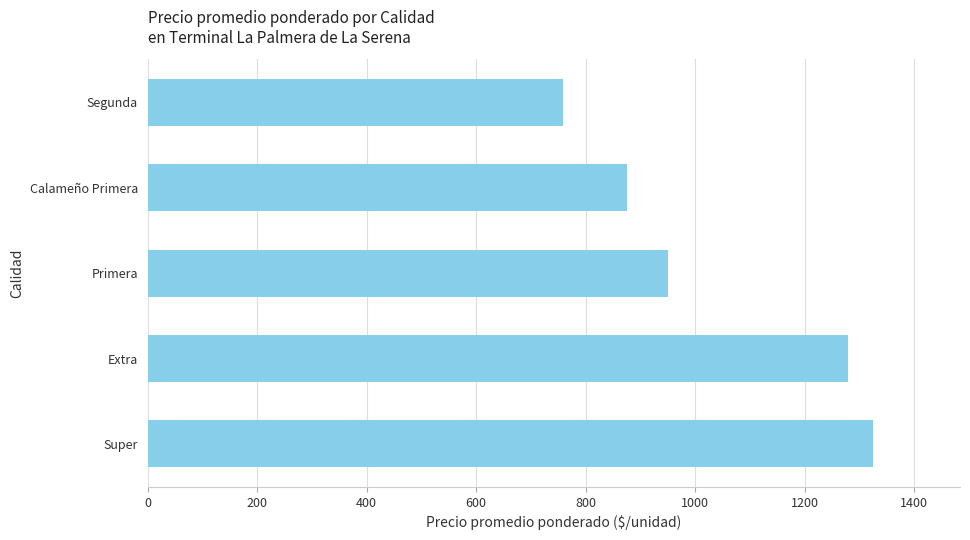

How many data points are less than 950?

2